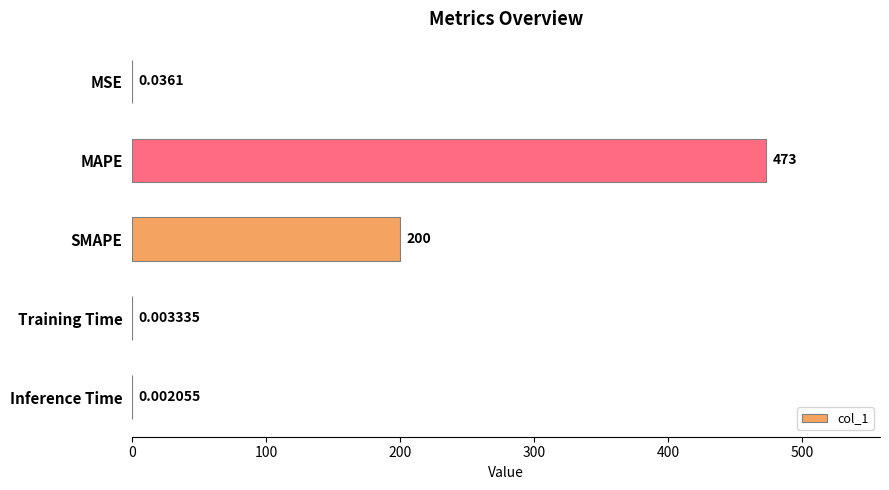

What is the change in value from SMAPE to Inference Time?

-200.0